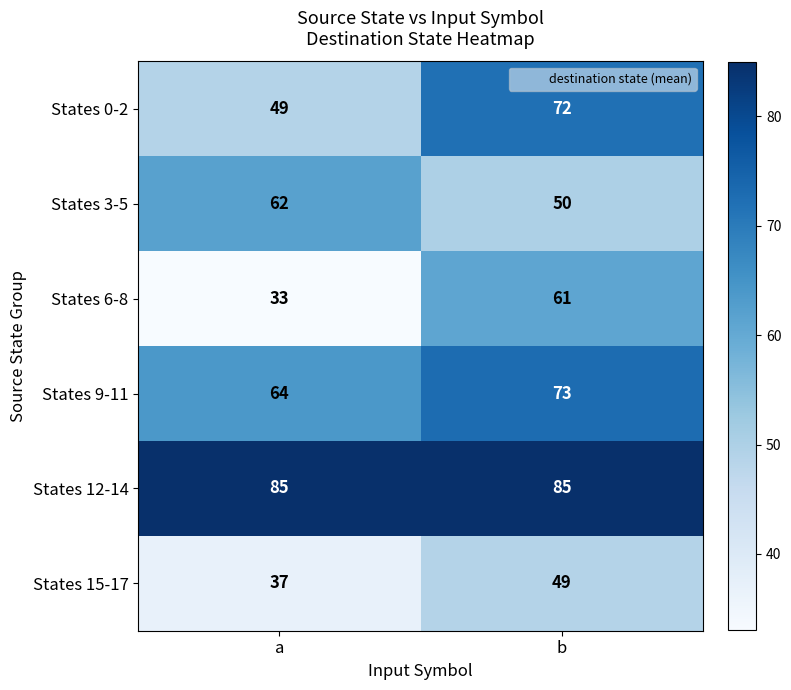

Read the States 6-8 value at b, to the nearest 5.

60